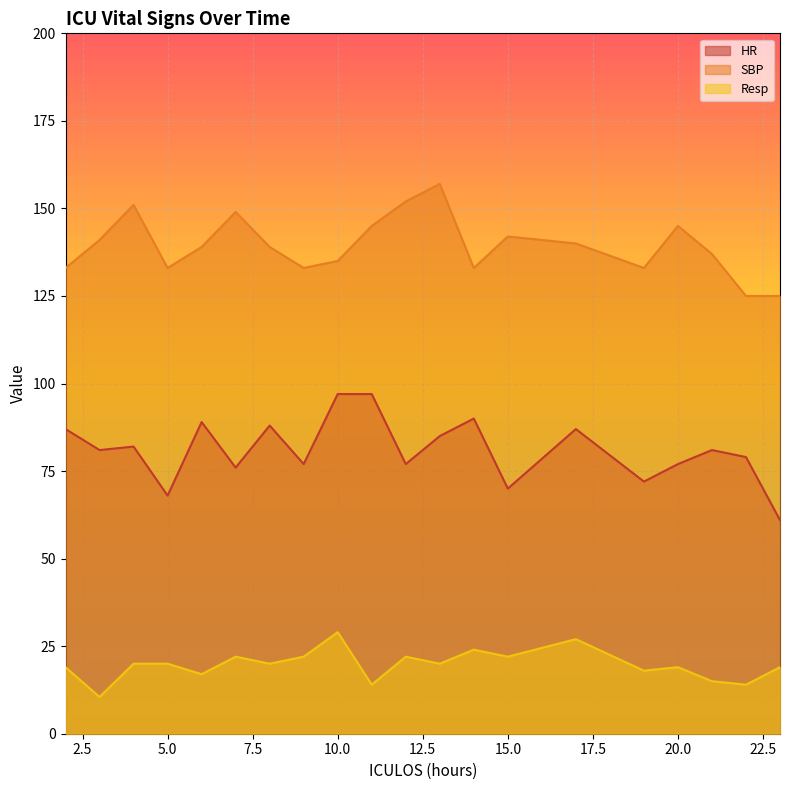

Is the value of HR at 19 greater than the value of Resp at 6?

Yes